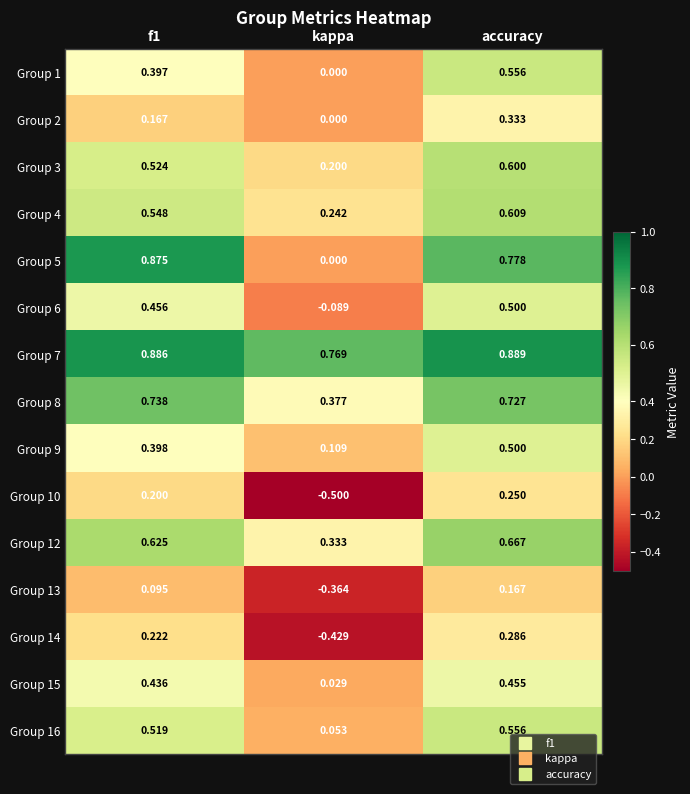

Which label corresponds to the smallest value in the chart?

kappa